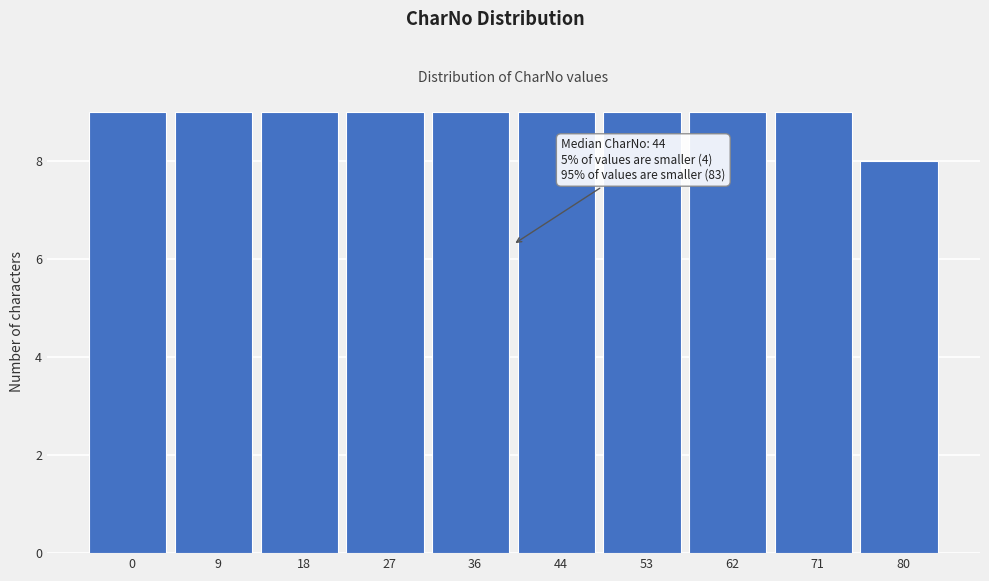

Reading right to left, list all the values displayed in this chart.

80=8	71=9	62=9	53=9	44=9	36=9	27=9	18=9	9=9	0=9